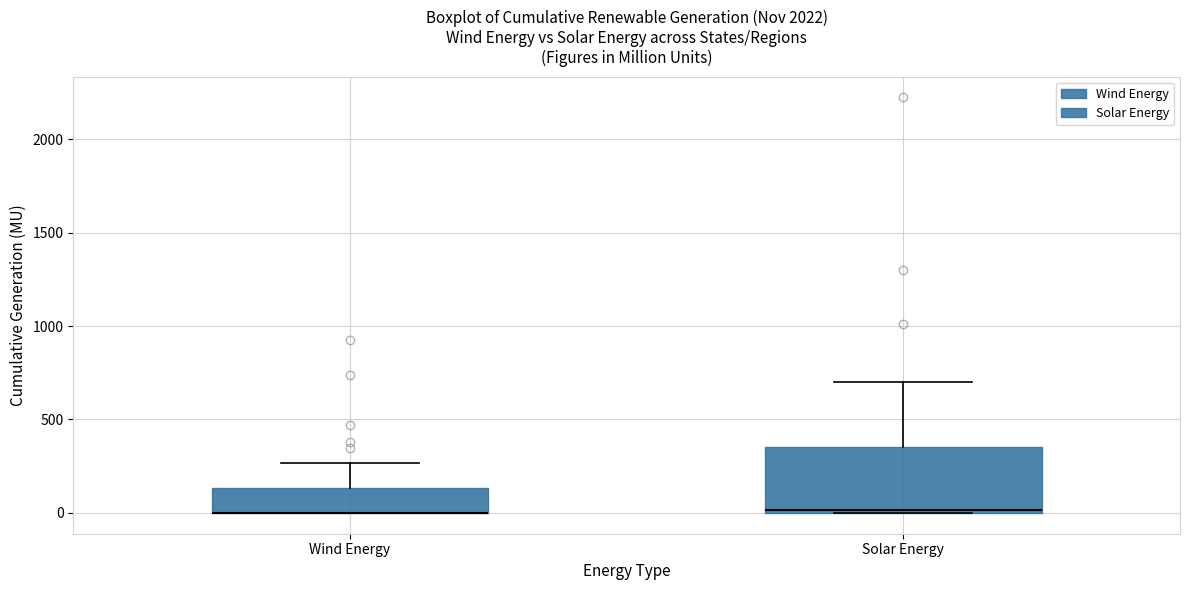

Reading left to right, transcribe this box plot: for each box, give where its median line is, the range the box spans, and where its two whiskers end, as read against the y-axis. The values are not printed on the chart, so give them approximately, as read against the axis.

Wind Energy: median 0 (drawn on the box's lower edge), box 0 to 150, whiskers 0 to 250
Solar Energy: median 0 (just above the box's lower edge), box 0 to 350, whiskers 0 to 700